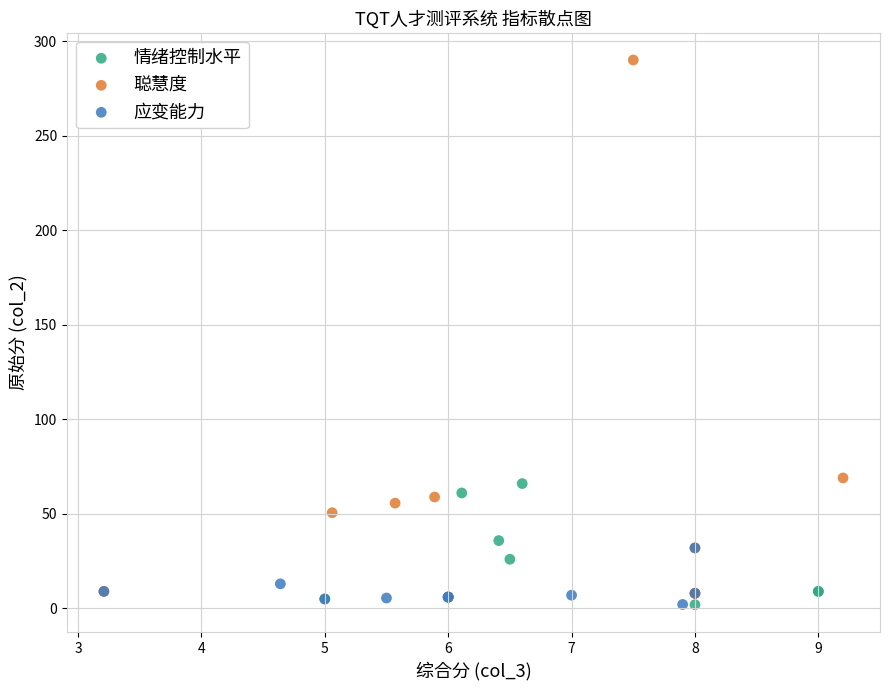

Which series has the largest Y range (max minus min)?

聪慧度